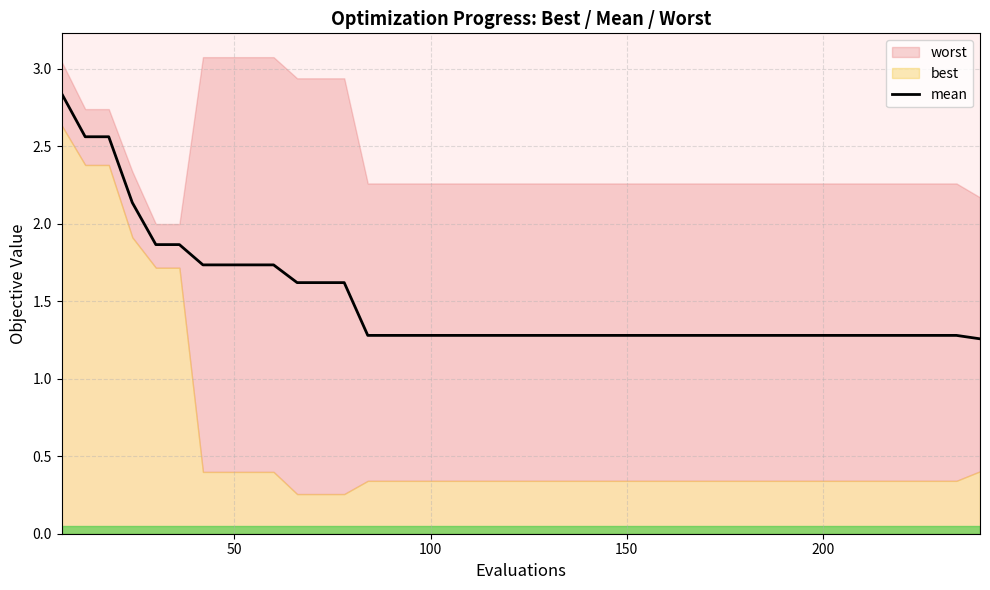

True or false: the data has more than 2 interior local peaks.

False